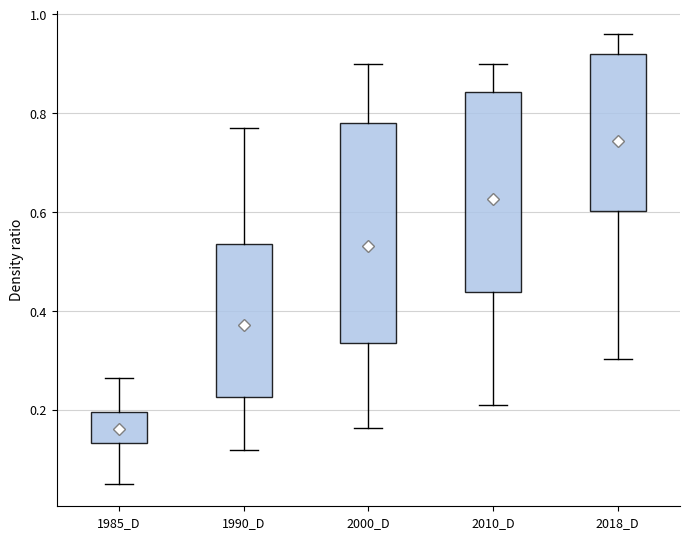

Where does the median line of the box for 2018_D sit on the y-axis? The values are not printed on the chart, so give them approximately, as read against the axis.

0.82